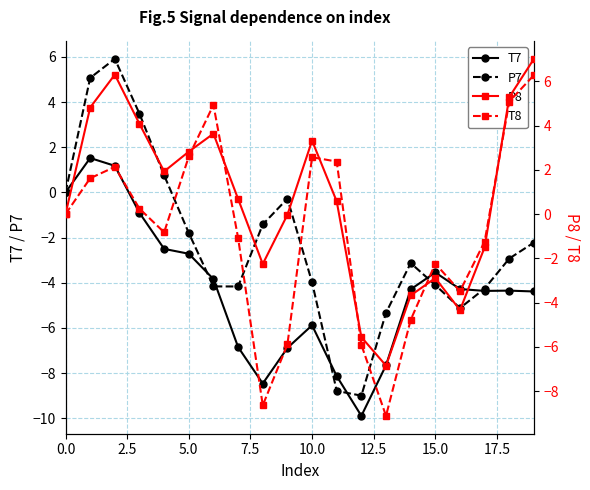

True or false: P7 has more than 0 points higher than both neighbors.

True